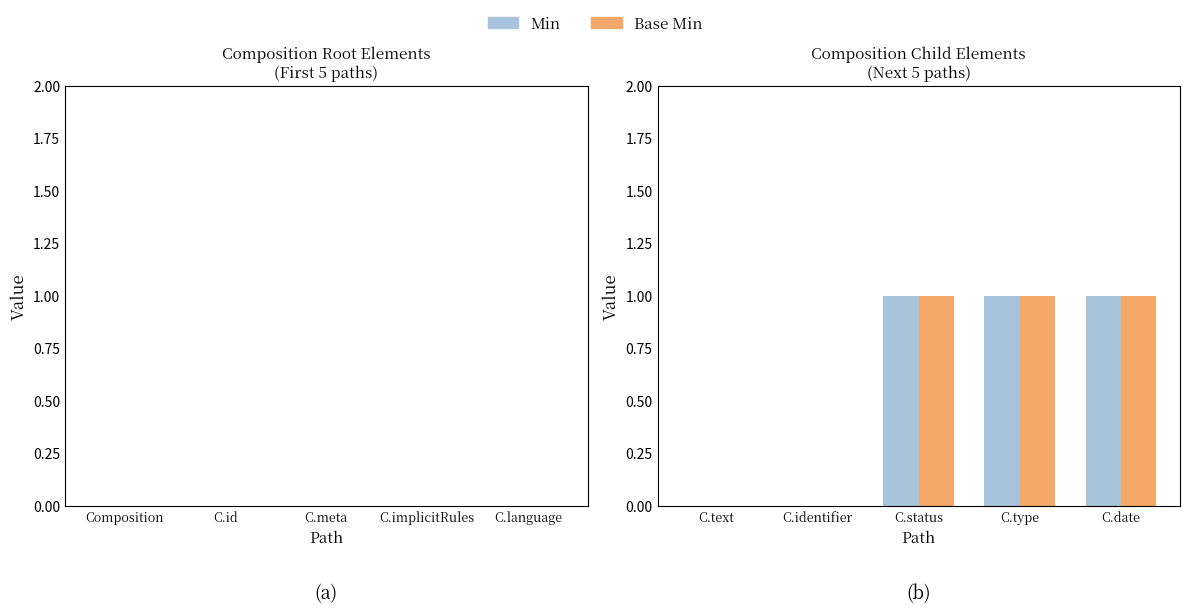

What is the sum of all Base Min values?

3